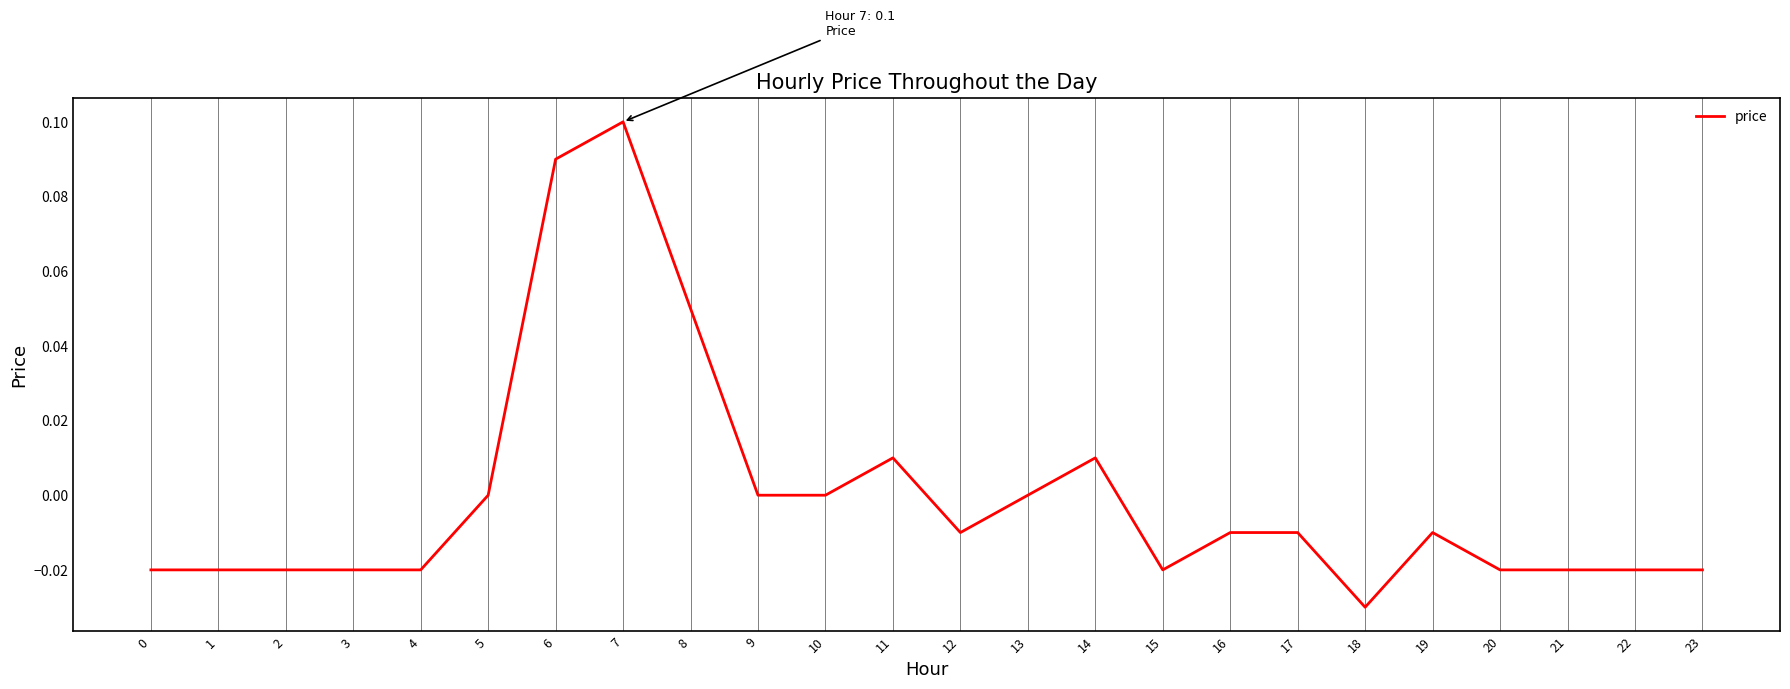

Which has a higher value, 8 or 21?

8